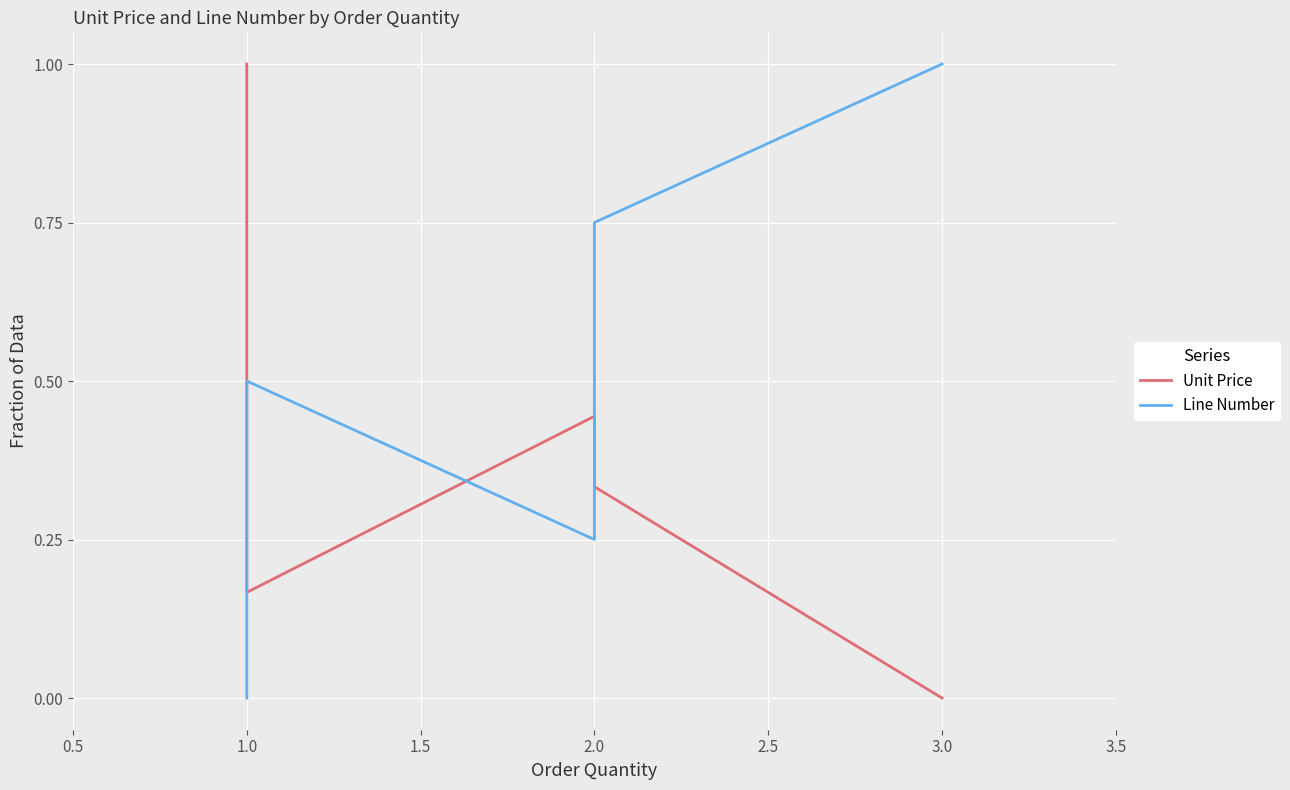

Is the value of Unit Price at 2.0 greater than the value of Line Number at 1.0?

Yes